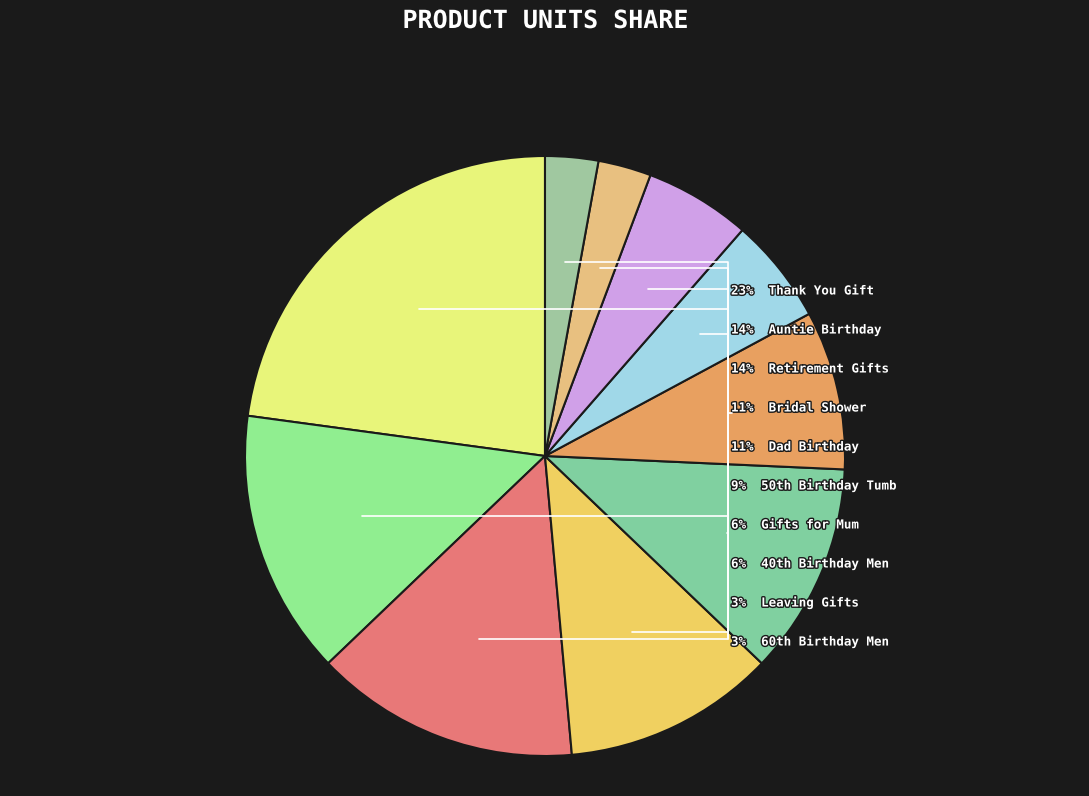

How many segments does this pie chart have?

10